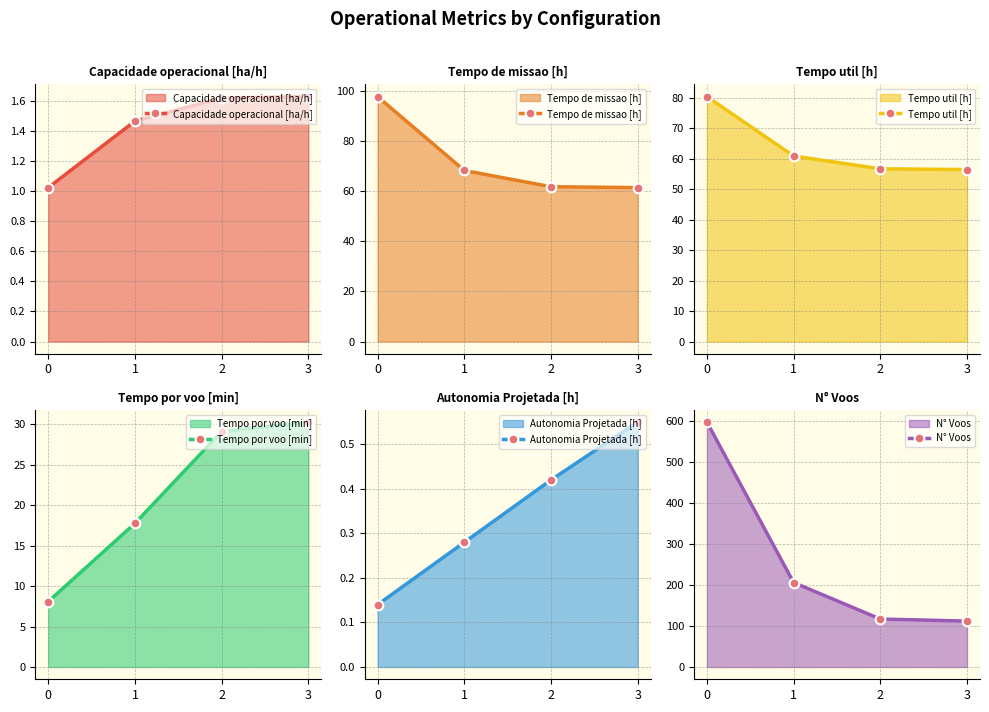

How many data points in Tempo util [h] are less than 60?

2